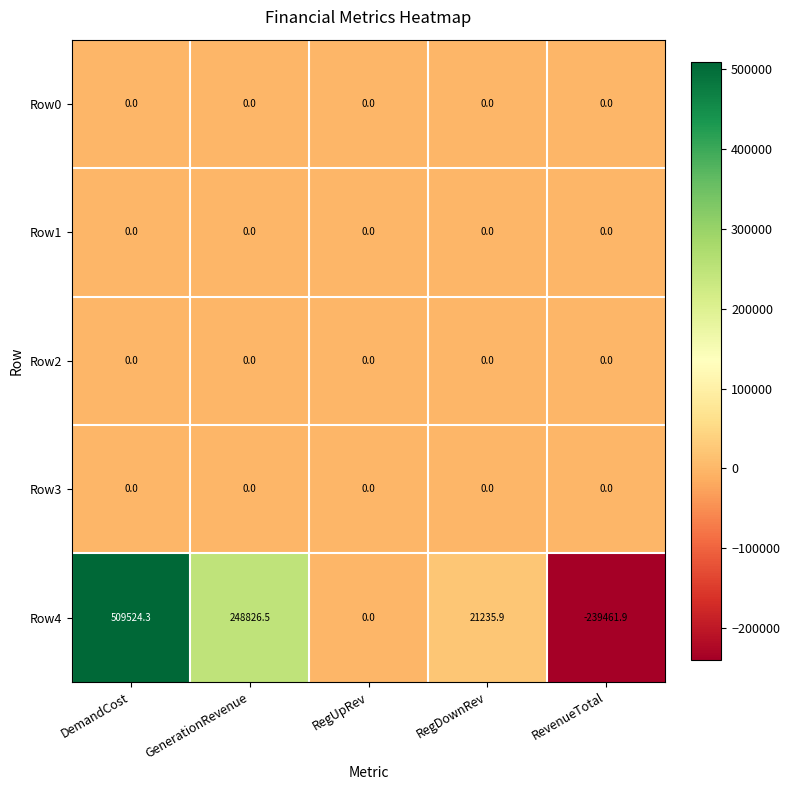

Reading right to left, extract all data points from this chart.

Row0: 0.0	0.0	0.0	0.0	0.0
Row1: 0.0	0.0	0.0	0.0	0.0
Row2: 0.0	0.0	0.0	0.0	0.0
Row3: 0.0	0.0	0.0	0.0	0.0
Row4: -239461.9	21235.9	0.0	248826.5	509524.3